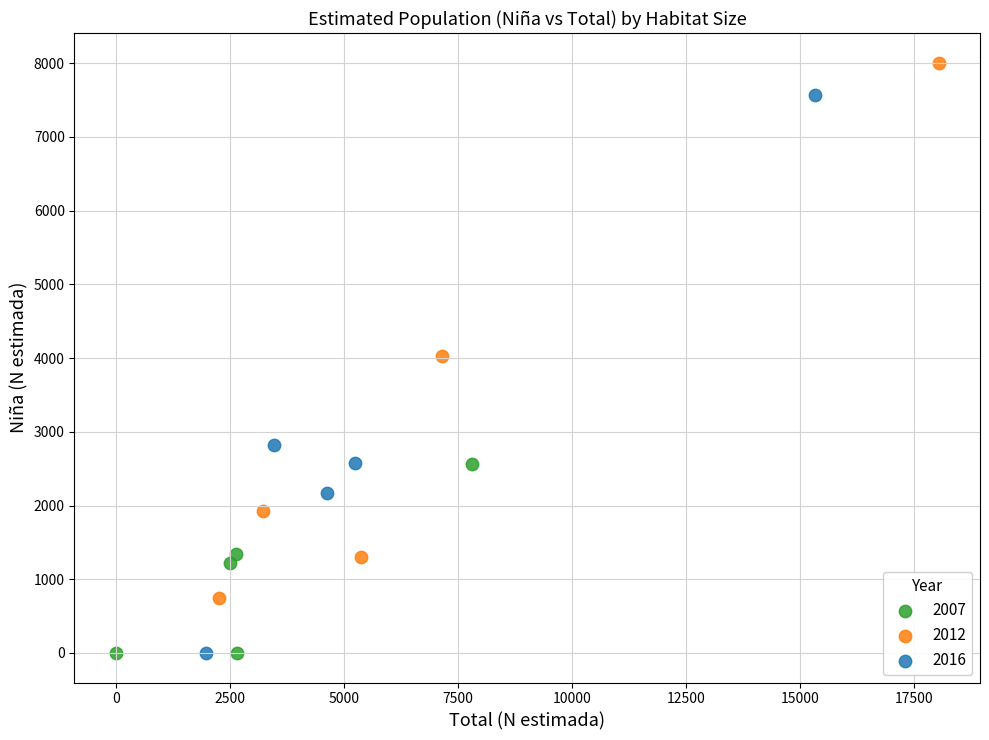

Which series reaches the maximum Y coordinate?

2012